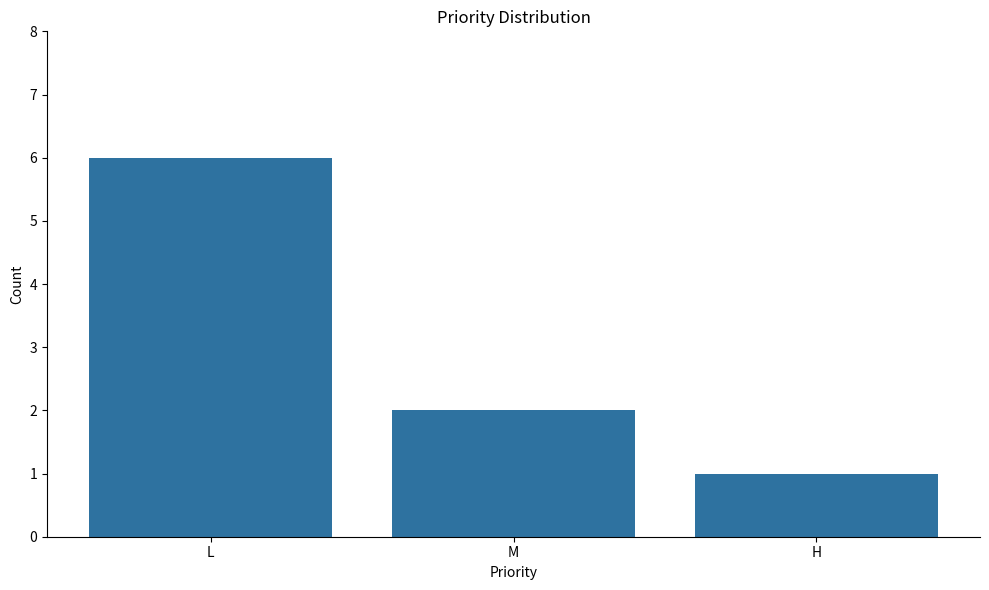

List the labels in order of value, smallest first.

H, M, L